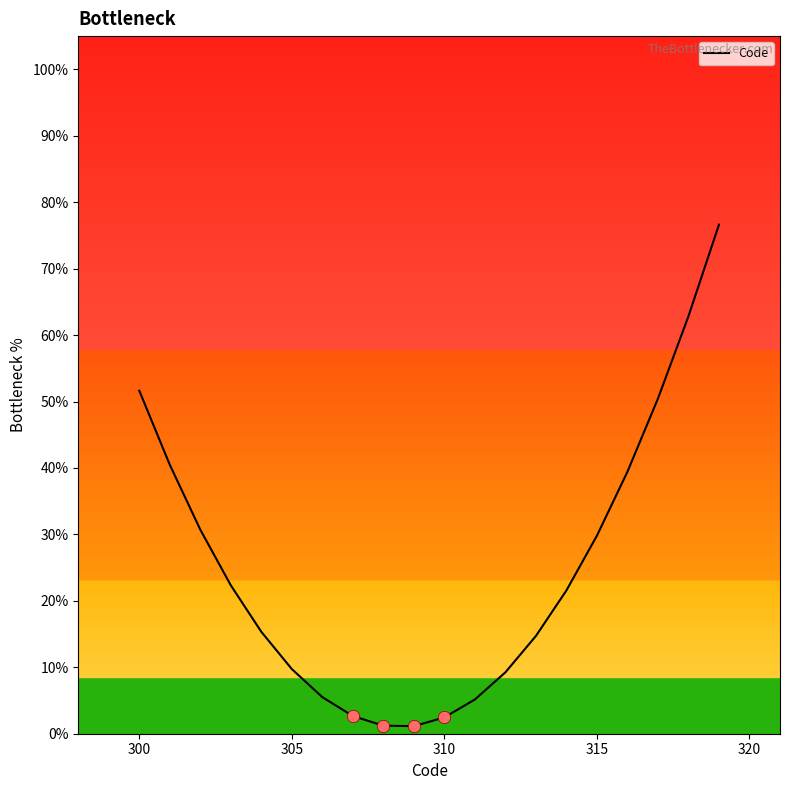

What is the difference between the maximum and minimum values?

75.5